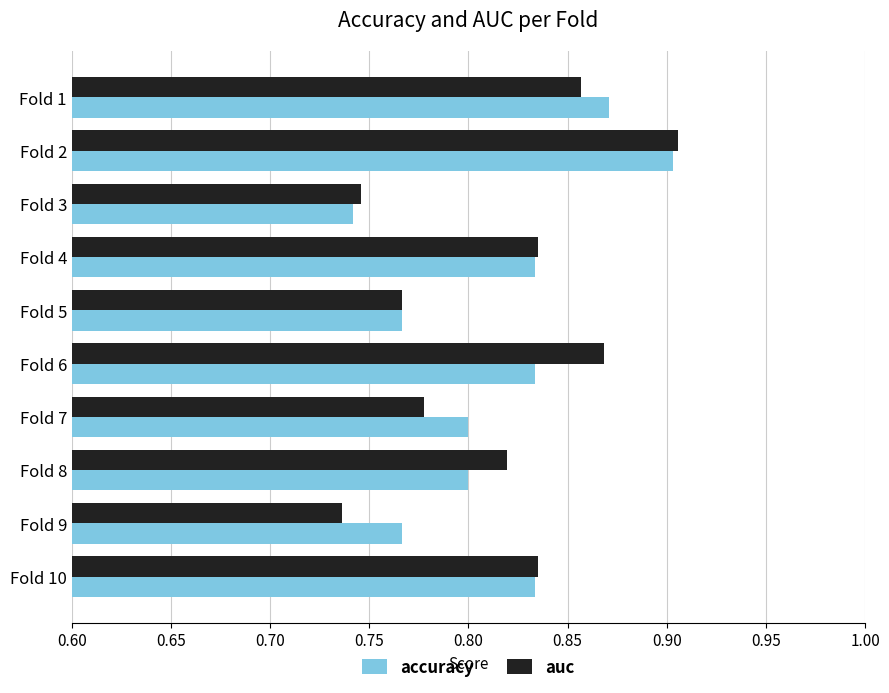

At which category is the sum across all series the highest?

Fold 2